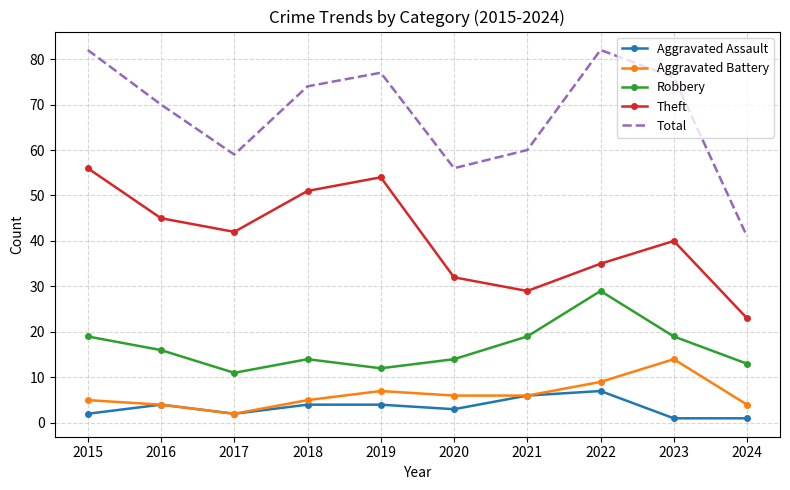

True or false: Robbery has a value of 12 at 2023.

False